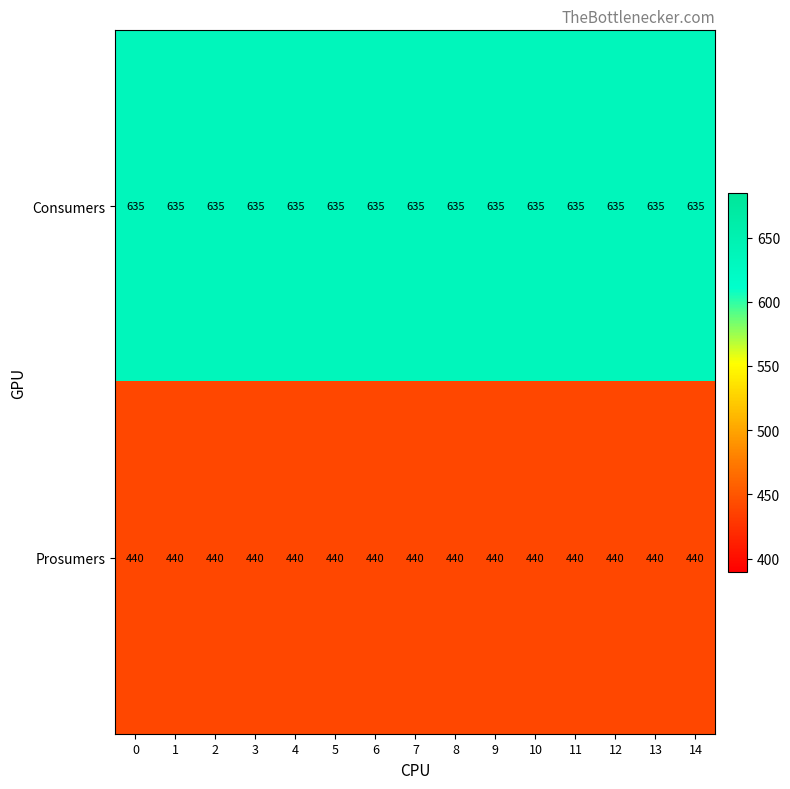

What is the spread (max minus min) of values at 11?

195